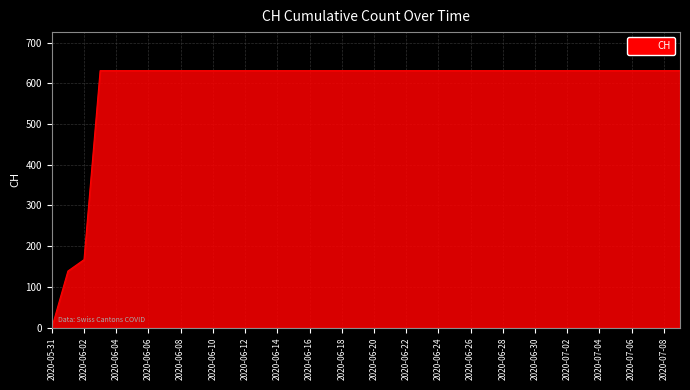

What is the greatest value displayed?

631